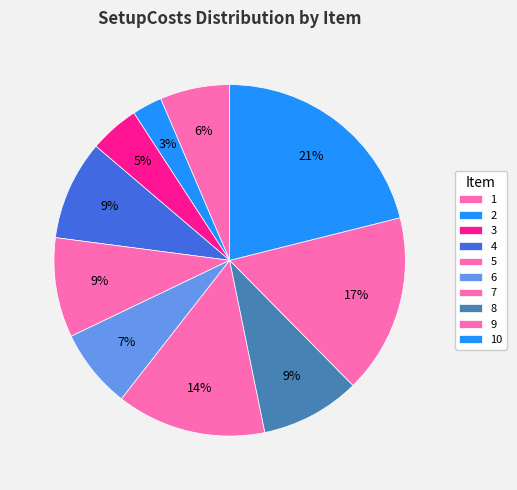

What percentage is NOT represented by 4?

90.8%